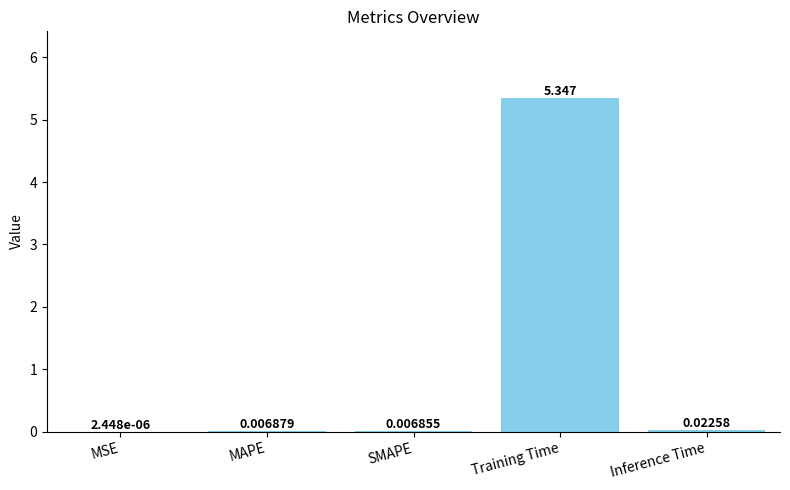

Are the bars horizontal?

No